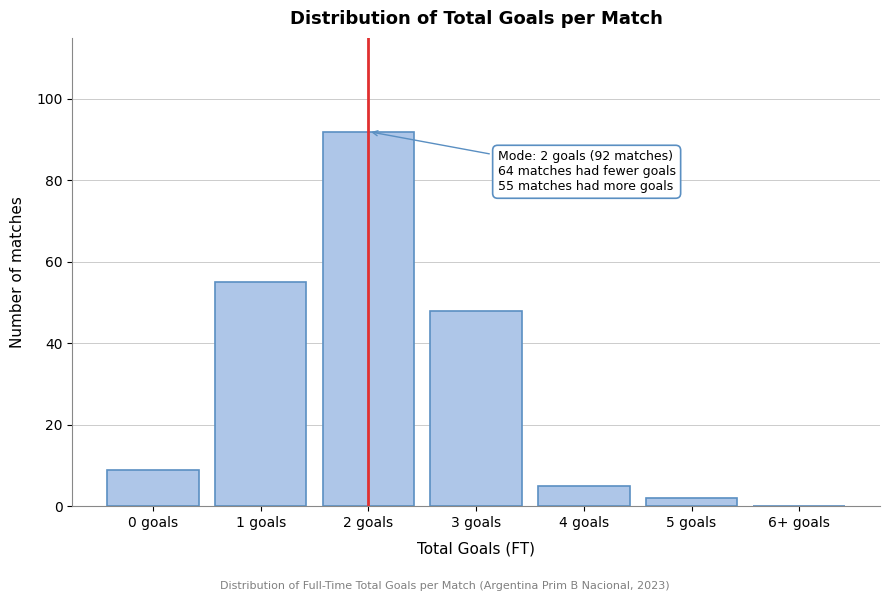

Reading left to right, what are all the values shown in this chart?

0 goals=9	1 goals=55	2 goals=92	3 goals=48	4 goals=5	5 goals=2	6+ goals=0